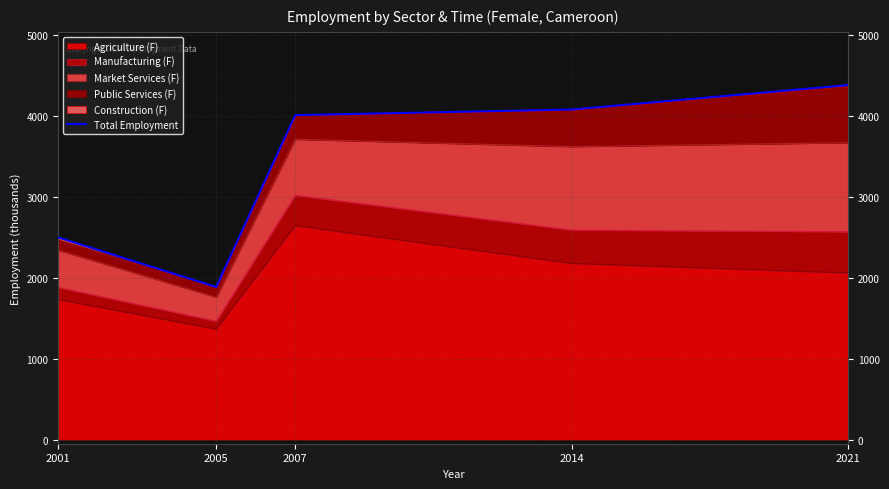

At which category does the chart reach its peak across all series?

2021